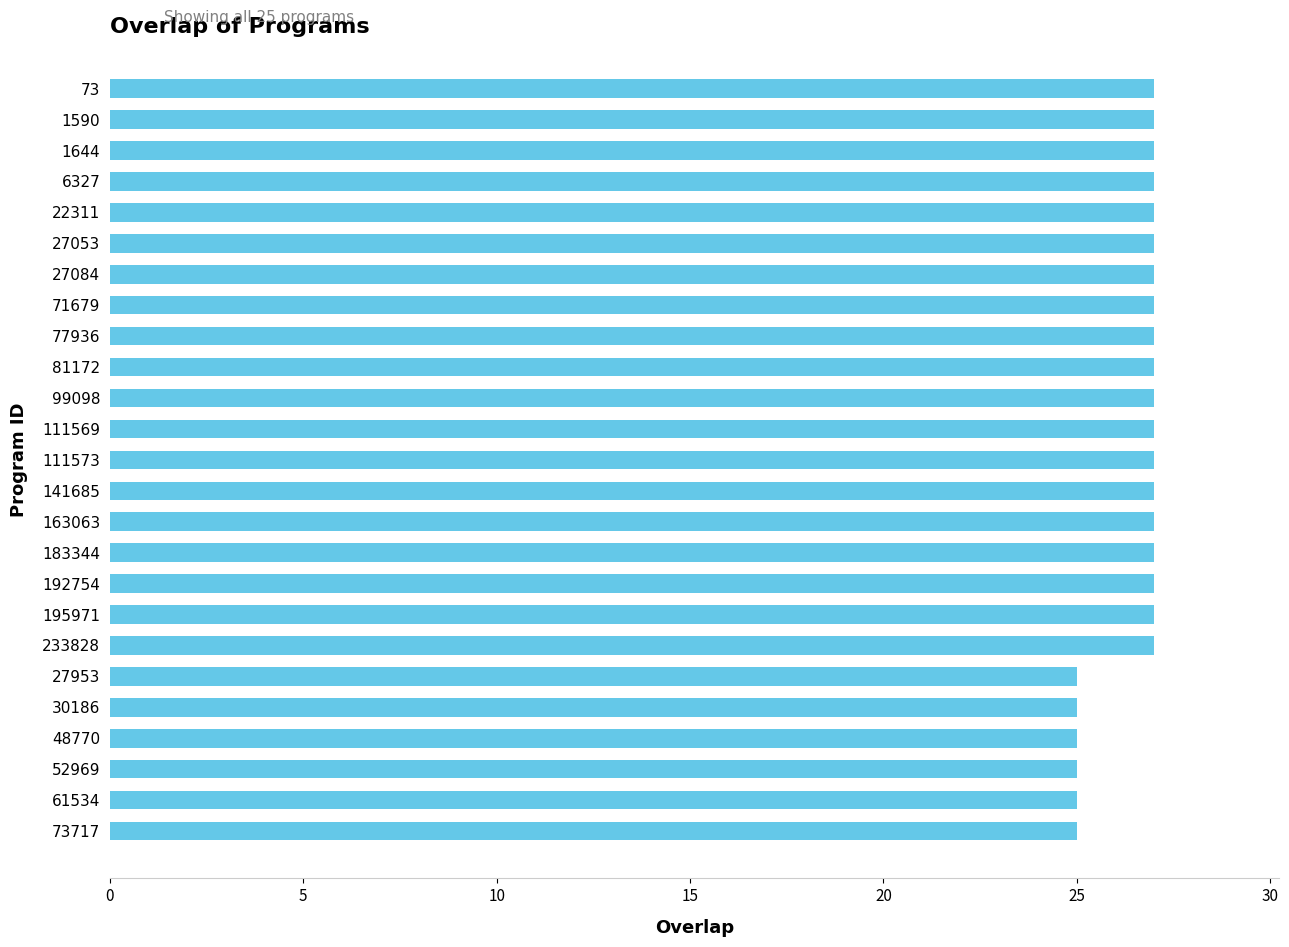

The chart shows a value of 27 at 77936. True or false?

True